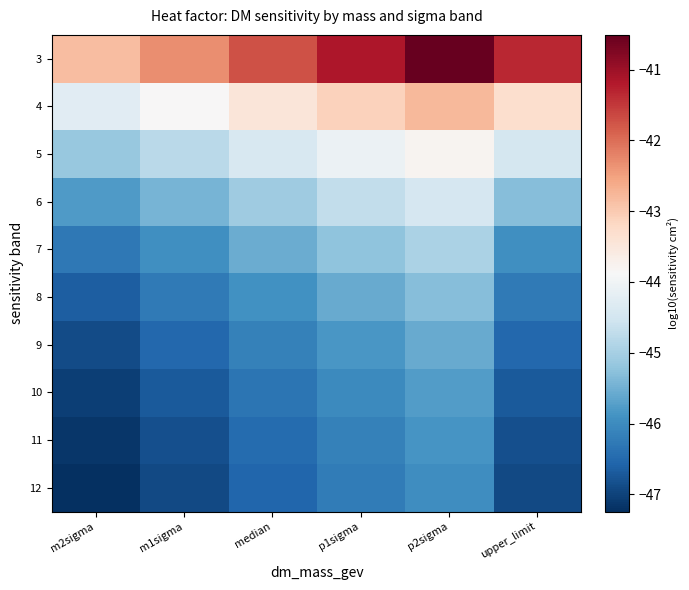

Reading right to left, transcribe all the data shown in this chart.

3: upper_limit=-41.3	p2sigma=-40.5	p1sigma=-41.2	median=-41.7	m1sigma=-42.3	m2sigma=-42.8
4: upper_limit=-43.3	p2sigma=-42.8	p1sigma=-43.1	median=-43.5	m1sigma=-43.9	m2sigma=-44.3
5: upper_limit=-44.5	p2sigma=-43.8	p1sigma=-44.1	median=-44.4	m1sigma=-44.8	m2sigma=-45.1
6: upper_limit=-45.3	p2sigma=-44.4	p1sigma=-44.7	median=-45.1	m1sigma=-45.5	m2sigma=-45.8
7: upper_limit=-45.9	p2sigma=-45.0	p1sigma=-45.2	median=-45.5	m1sigma=-45.9	m2sigma=-46.3
8: upper_limit=-46.3	p2sigma=-45.3	p1sigma=-45.6	median=-45.9	m1sigma=-46.3	m2sigma=-46.6
9: upper_limit=-46.5	p2sigma=-45.6	p1sigma=-45.8	median=-46.1	m1sigma=-46.5	m2sigma=-46.9
10: upper_limit=-46.7	p2sigma=-45.8	p1sigma=-46.0	median=-46.3	m1sigma=-46.7	m2sigma=-47.0
11: upper_limit=-46.8	p2sigma=-45.9	p1sigma=-46.1	median=-46.5	m1sigma=-46.8	m2sigma=-47.1
12: upper_limit=-46.9	p2sigma=-46.0	p1sigma=-46.2	median=-46.5	m1sigma=-46.9	m2sigma=-47.2